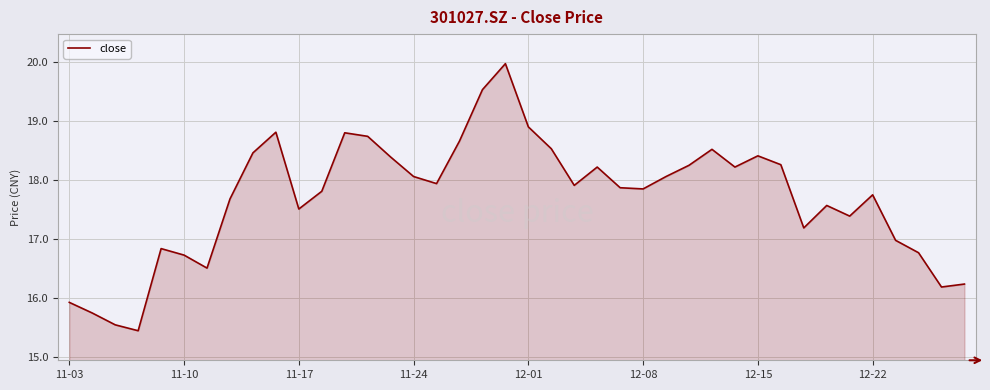

What is the greatest value displayed?

20.0